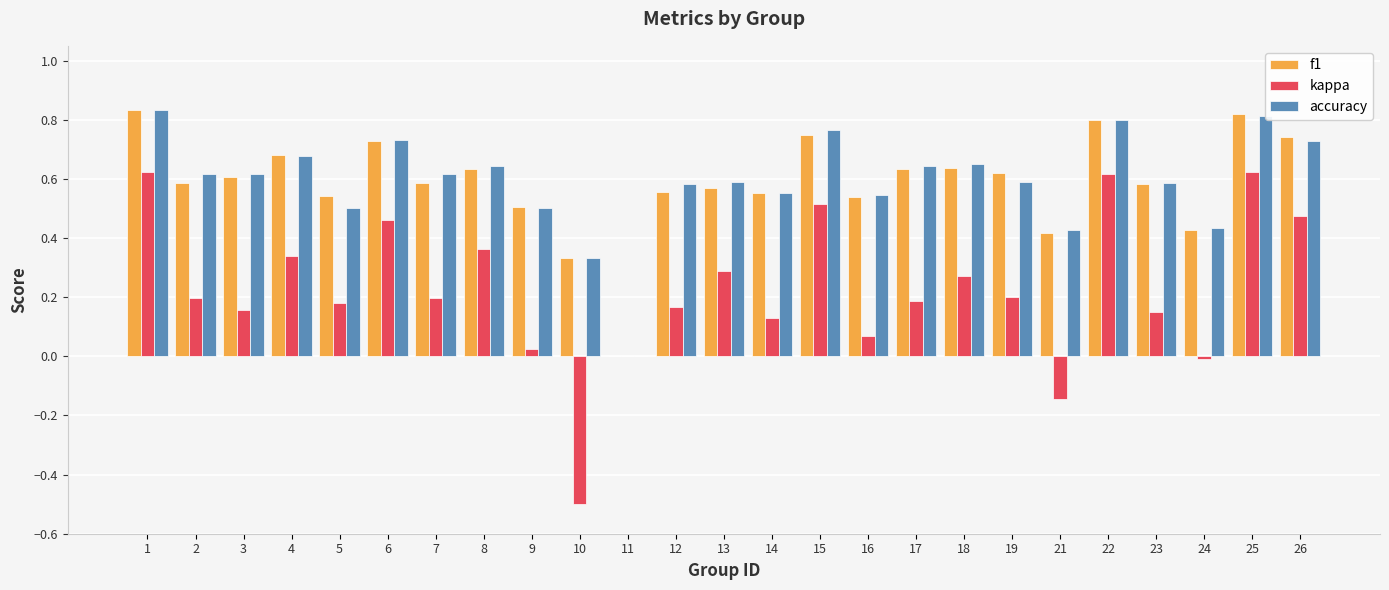

What is the total value across all series at 15?

2.0